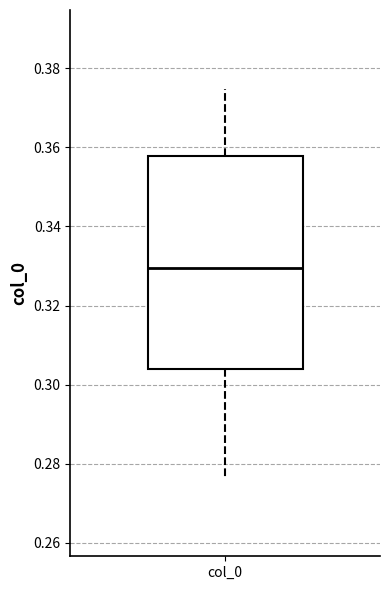

Read this box plot against the y-axis: the position of the median line, the range covered by the box, and the ends of both whiskers. The values are not printed on the chart, so give them approximately, as read against the axis.

median 0.330, box 0.304 to 0.358, whiskers 0.276 to 0.374